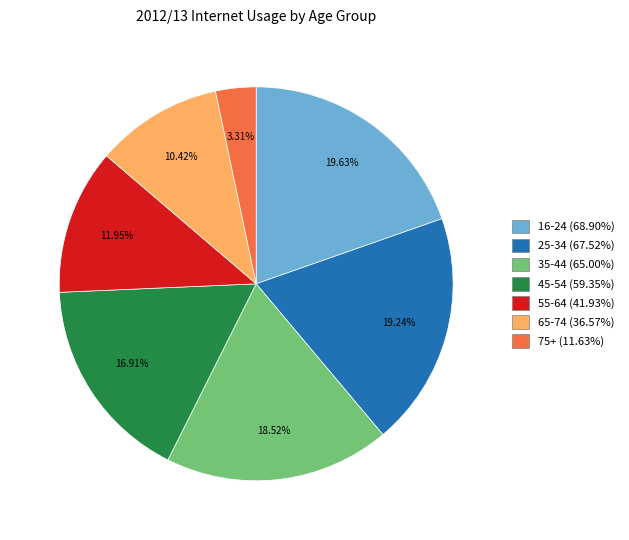

What is the smallest slice in the pie chart?

75+